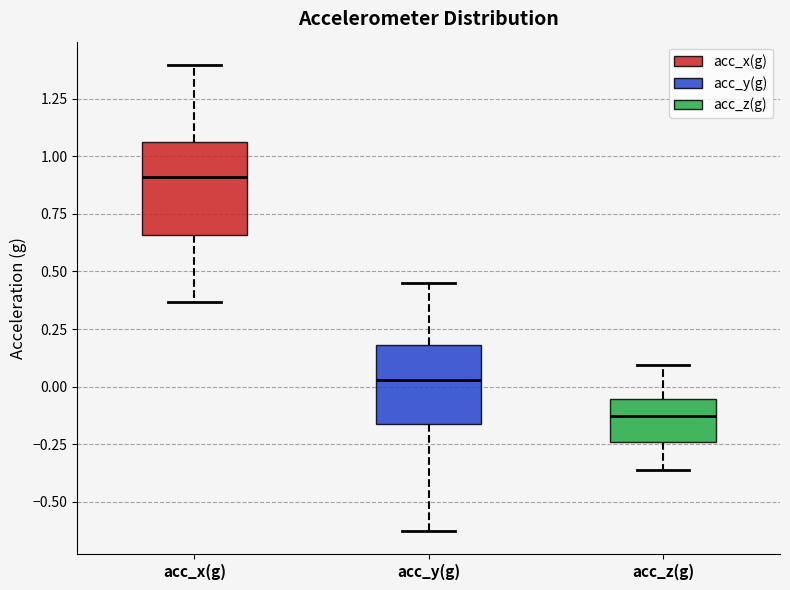

Where is the upper edge of the box for acc_z(g) on the y-axis? The values are not printed on the chart, so give them approximately, as read against the axis.

-0.05